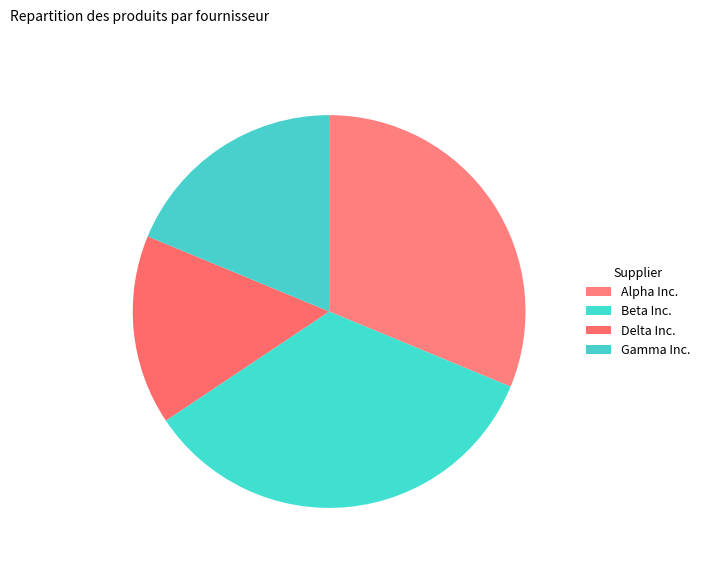

Does Beta Inc. account for over 50% of the chart?

No